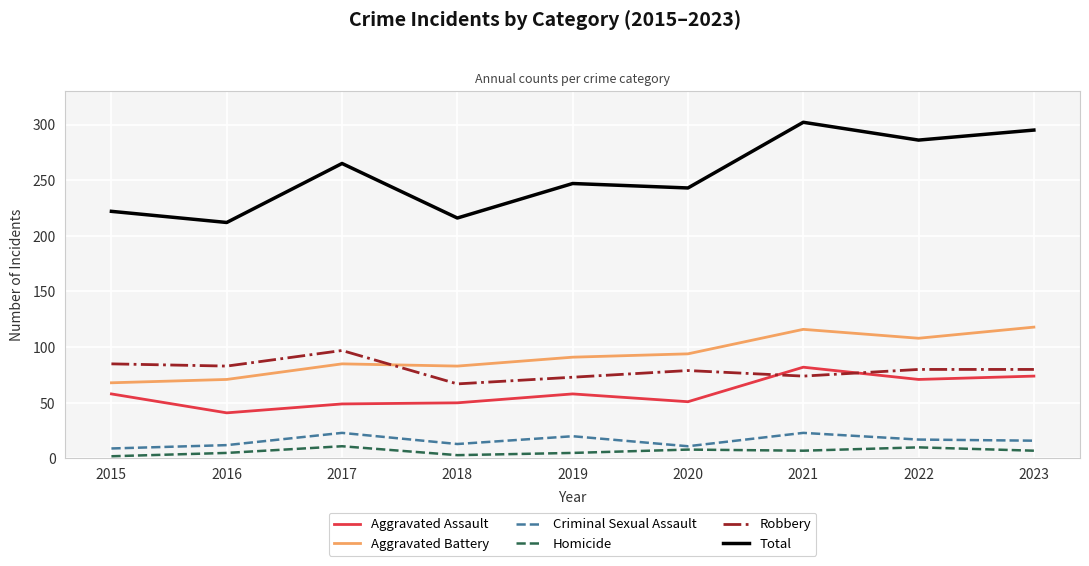

Which series has the largest total across all categories?

Total